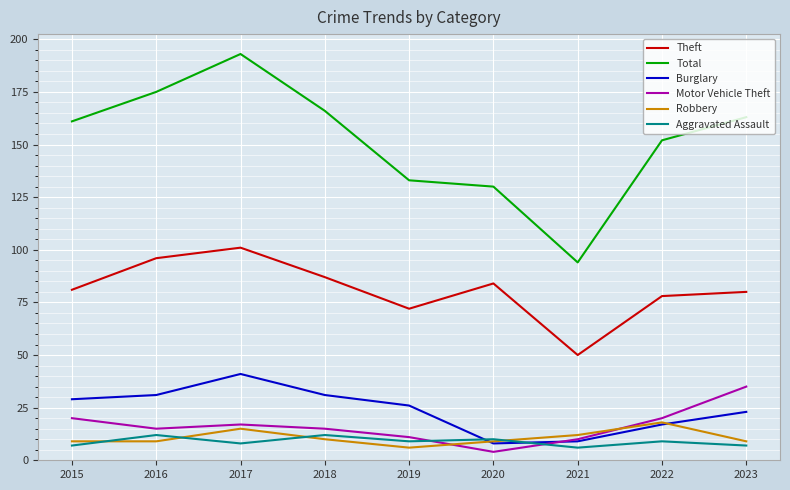

Is it true that Motor Vehicle Theft equals 17 at 2017?

True